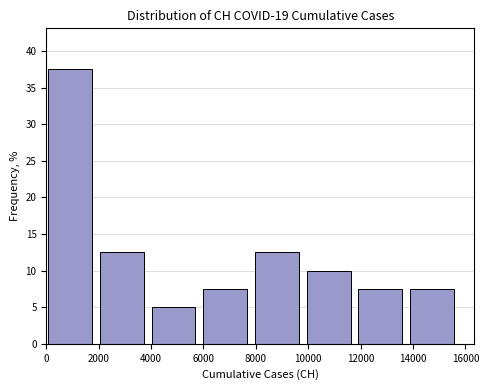

How tall is the bar that spans 10000 to 12000 on the x-axis? Neither the bar edges nor the heights are printed on the chart, so give them approximately, as read against the axes.

10.0